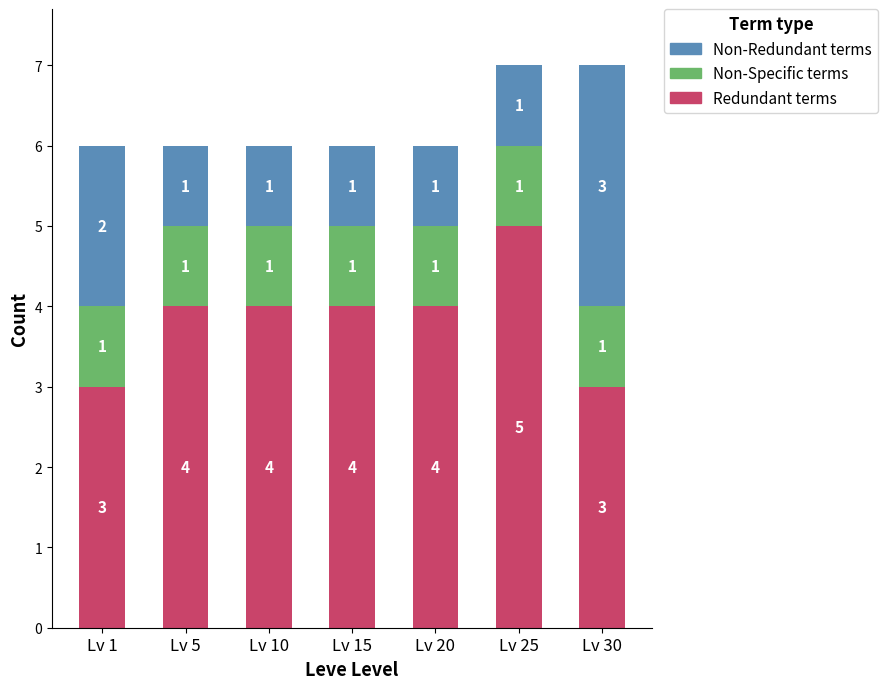

What value does the Redundant terms series have at Lv 10?

4